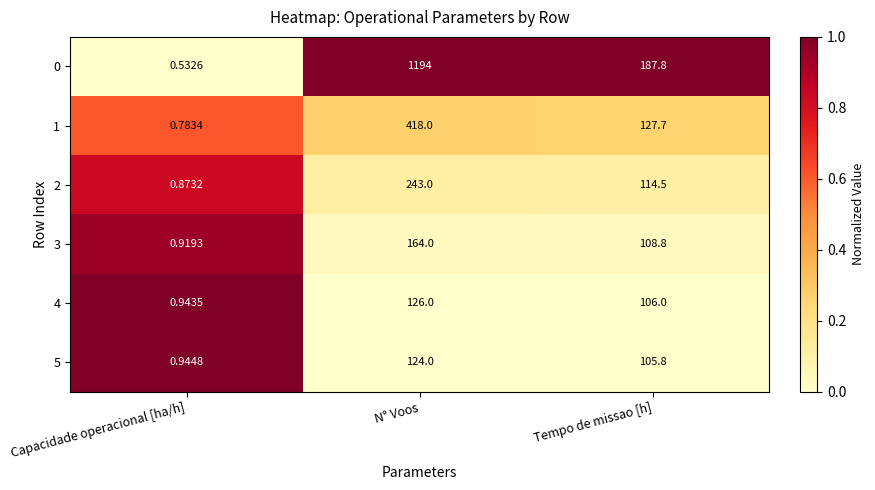

Where does the 3 series first go above 108?

N° Voos